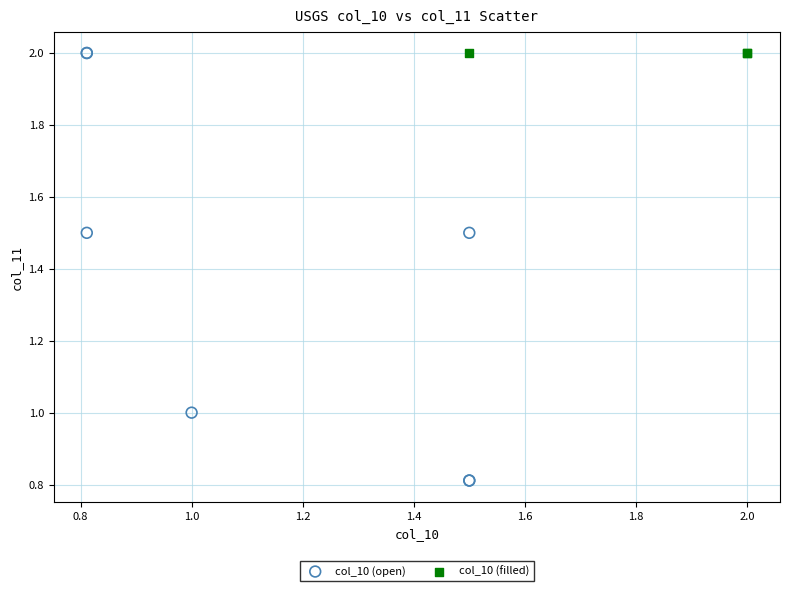

Which series contains the lowest Y value?

col_10 (open)